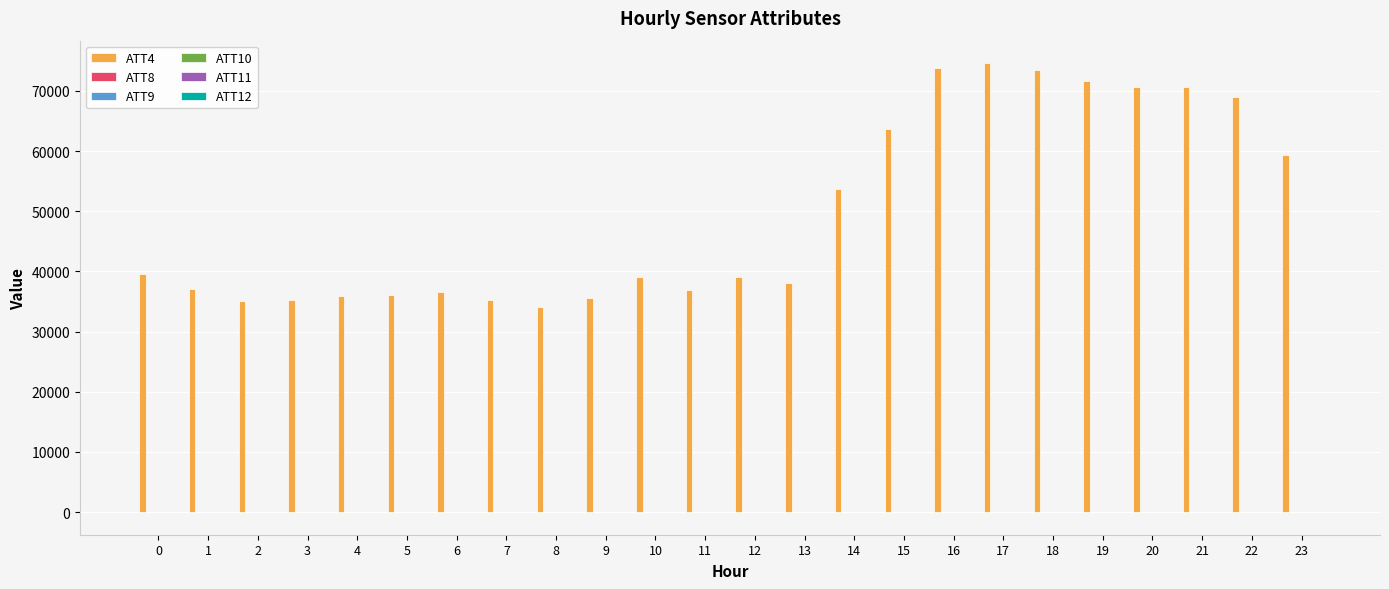

The value of ATT4 at 5 is 36100.0. True or false?

True